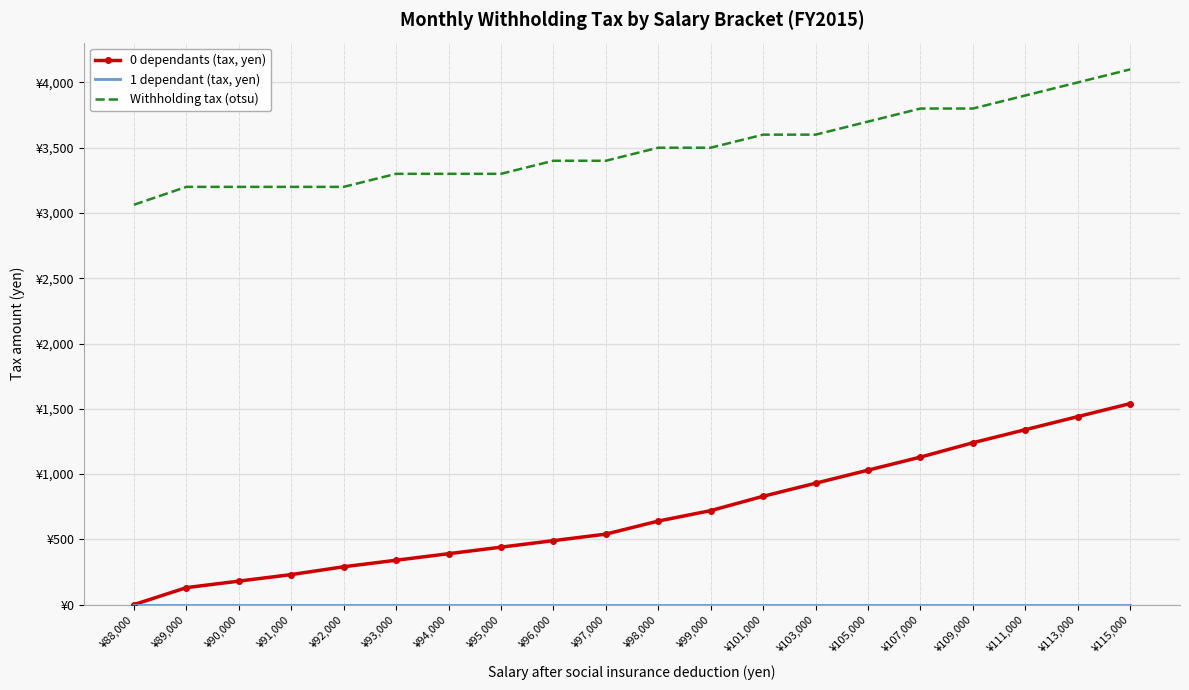

At which label does Withholding tax (otsu) first exceed 3500?

¥101,000